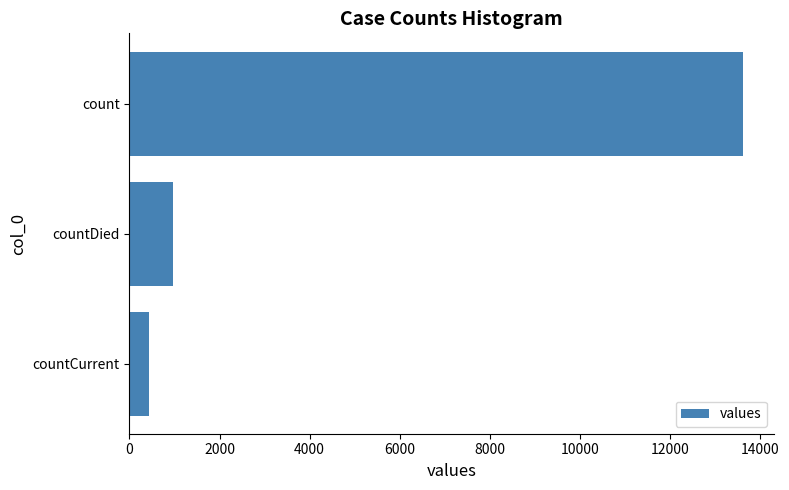

Reading top to bottom, what are all the values shown in this chart?

13628	971	446